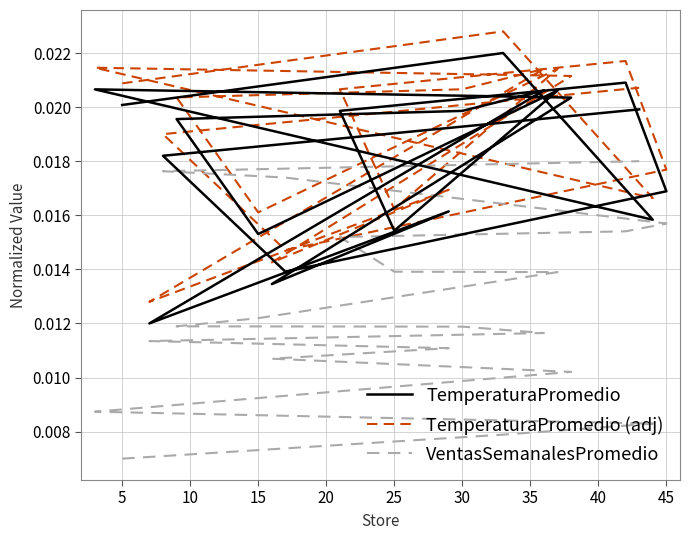

In TemperaturaPromedio (adj), how many points are higher than both neighbors (excluding endpoints)?

6